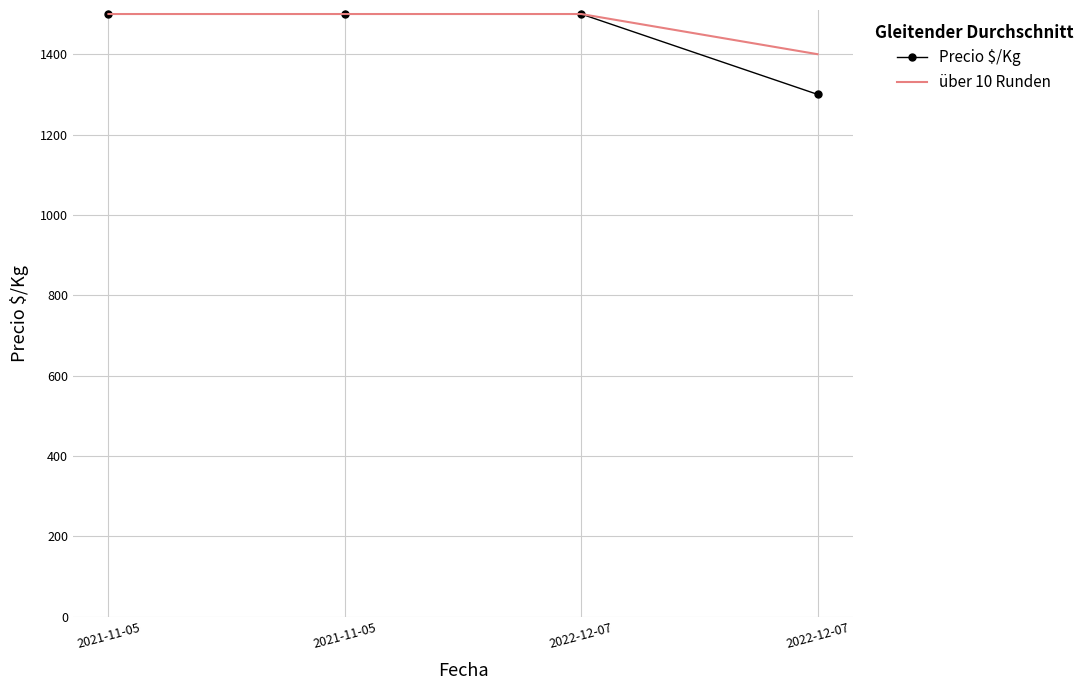

What is the sum of the Precio $/Kg values at 2022-12-07 and 2022-12-07?

2800